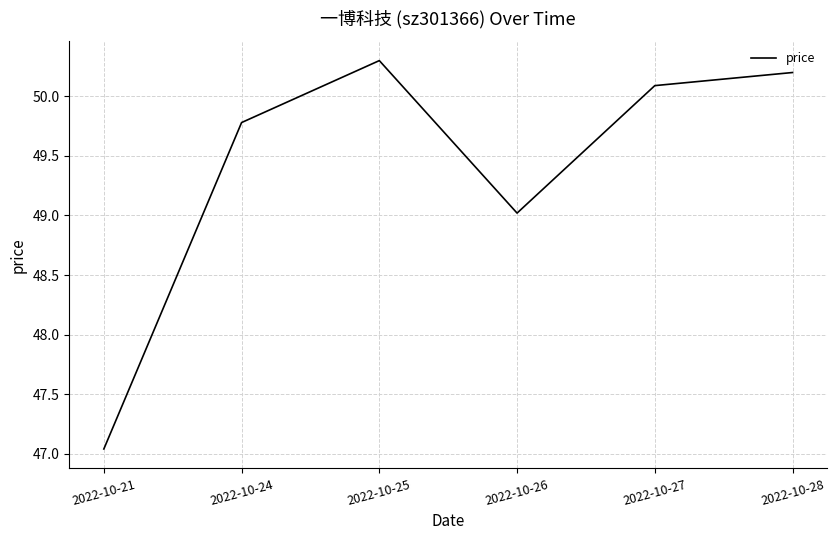

Which has a higher value, 2022-10-25 or 2022-10-27?

2022-10-25